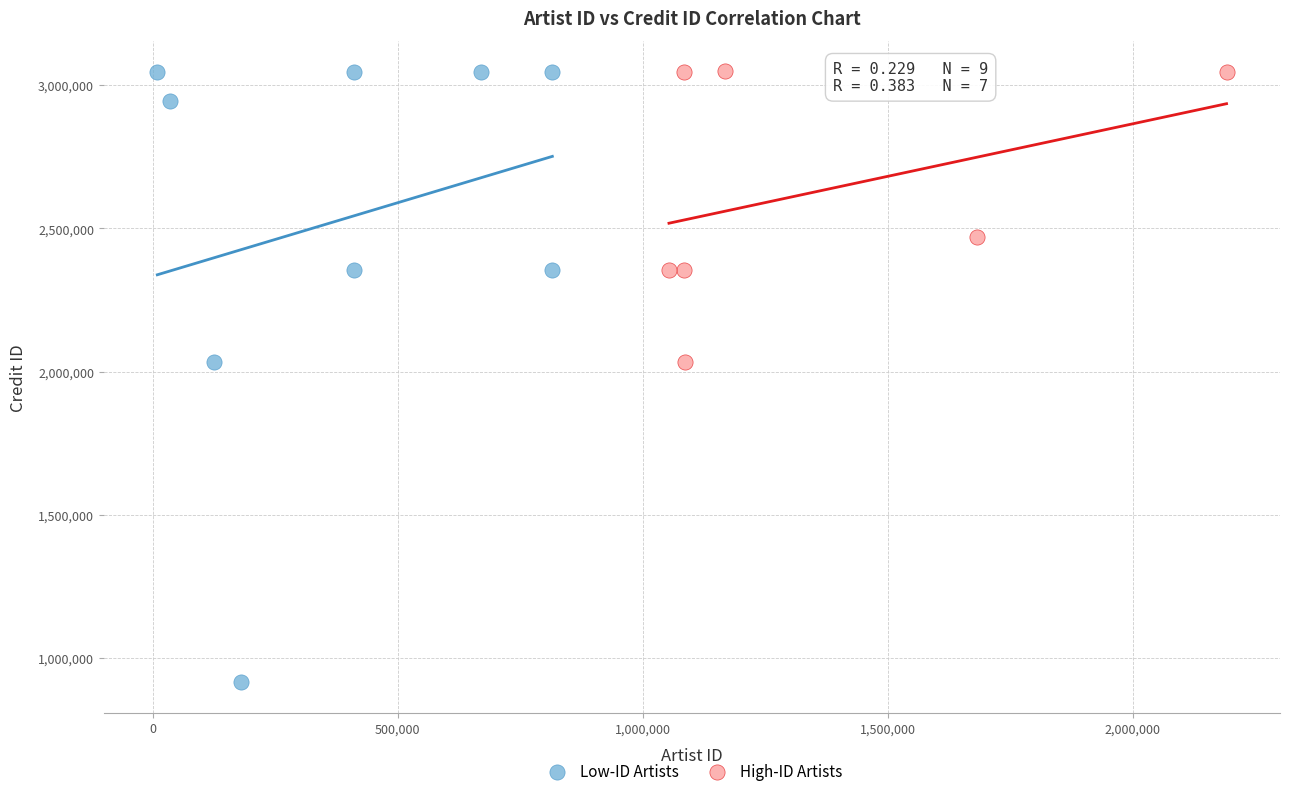

Which series reaches the minimum Y coordinate?

Low-ID Artists